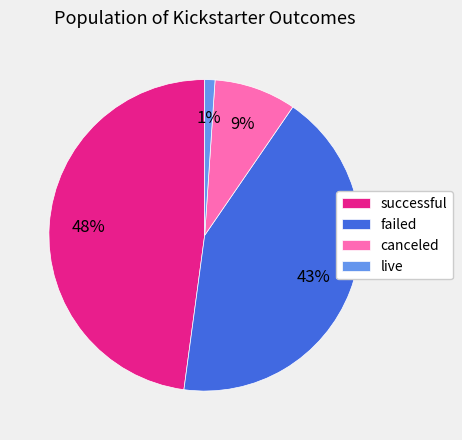

Which category has the smallest portion of the pie?

live